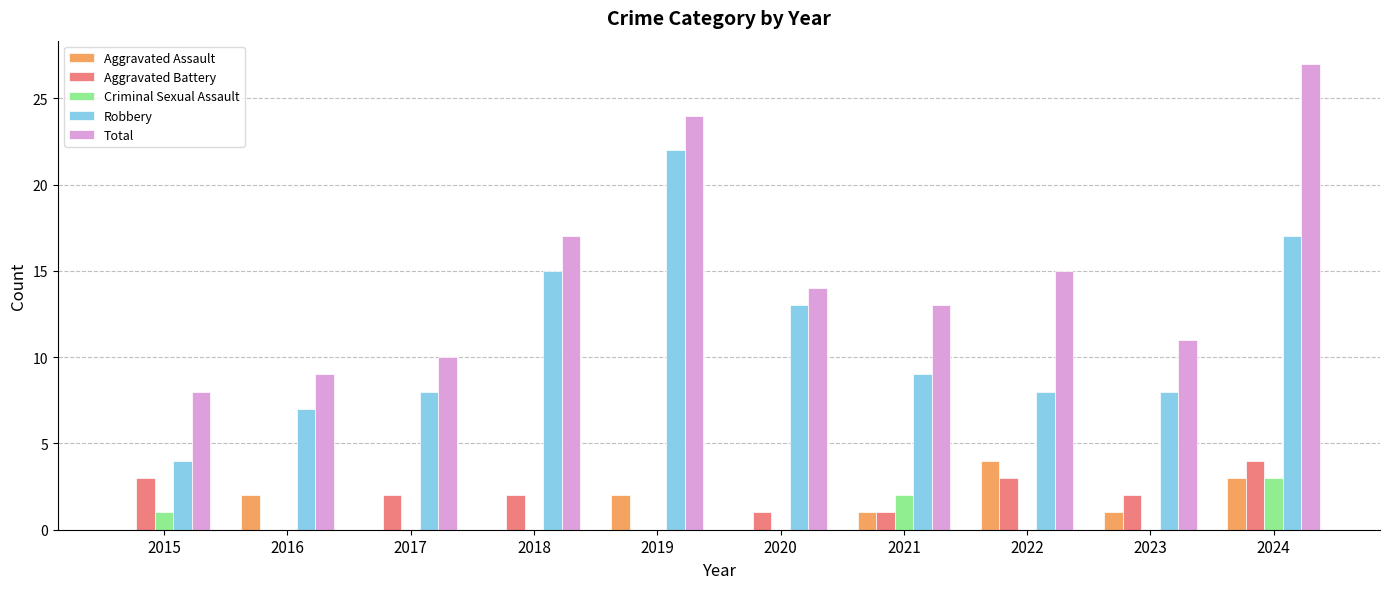

At which category is the sum across all series the highest?

2024